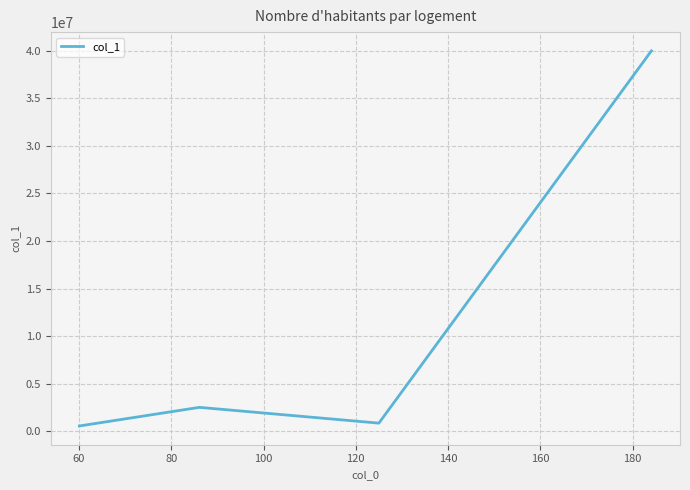

What is the smallest value displayed?

576212.1